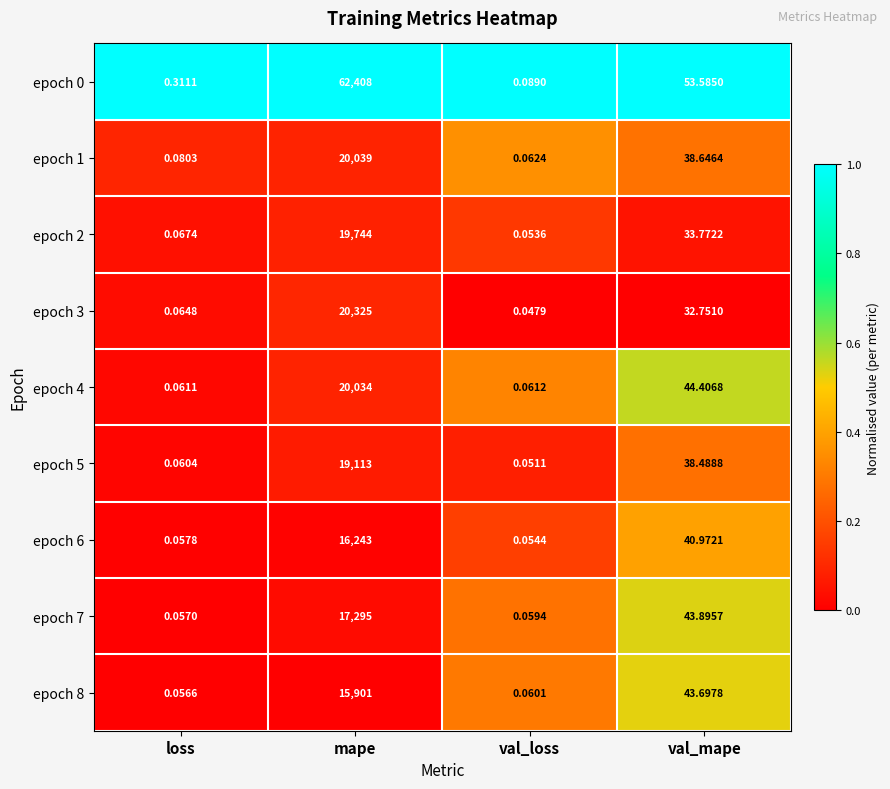

At which label does epoch 2 first exceed 33?

mape